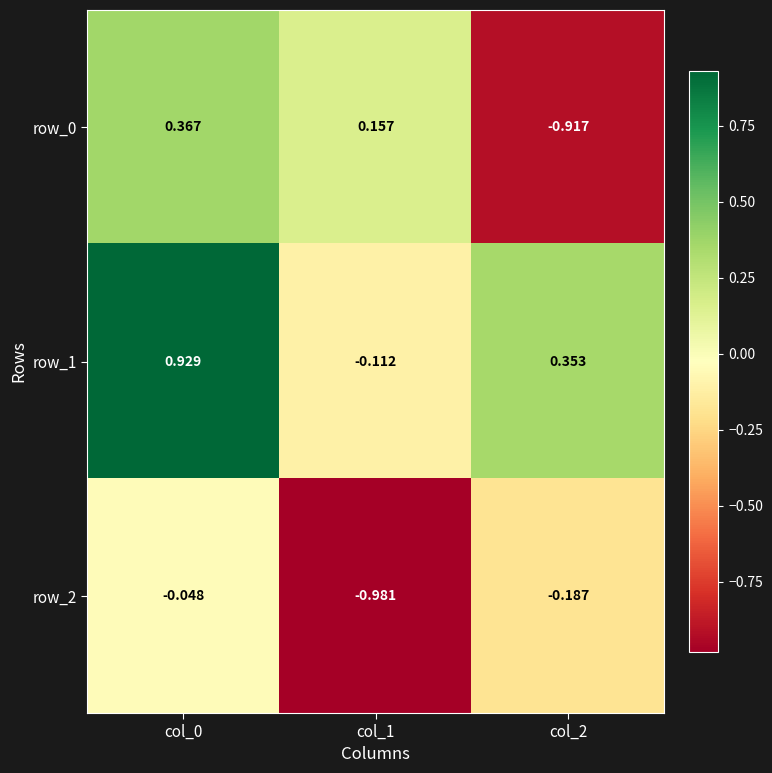

Is the value of row_0 at col_2 greater than the value of row_1 at col_1?

No